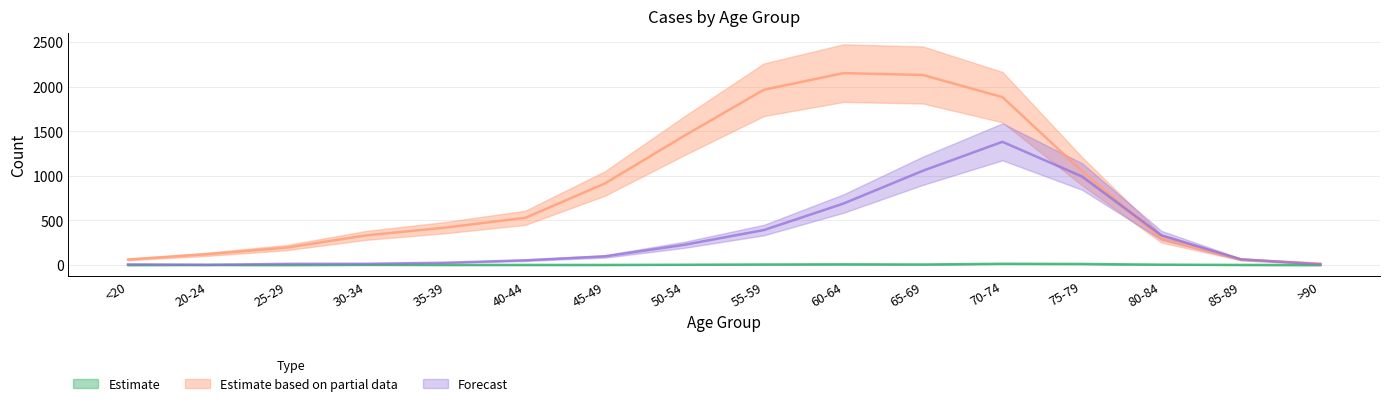

What is the total value across all series at 35-39?

447